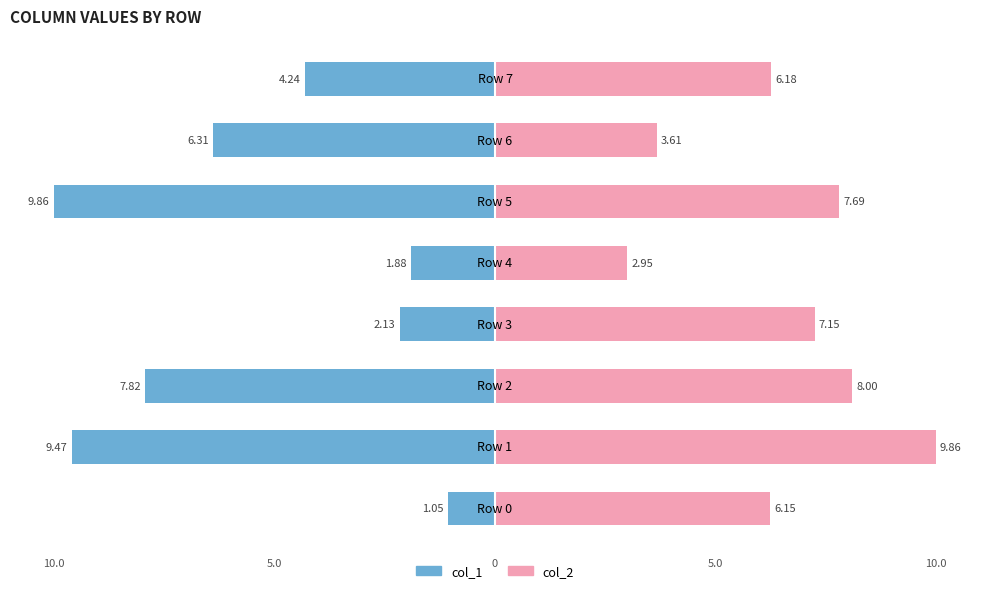

At how many categories does at least one series exceed -2?

8